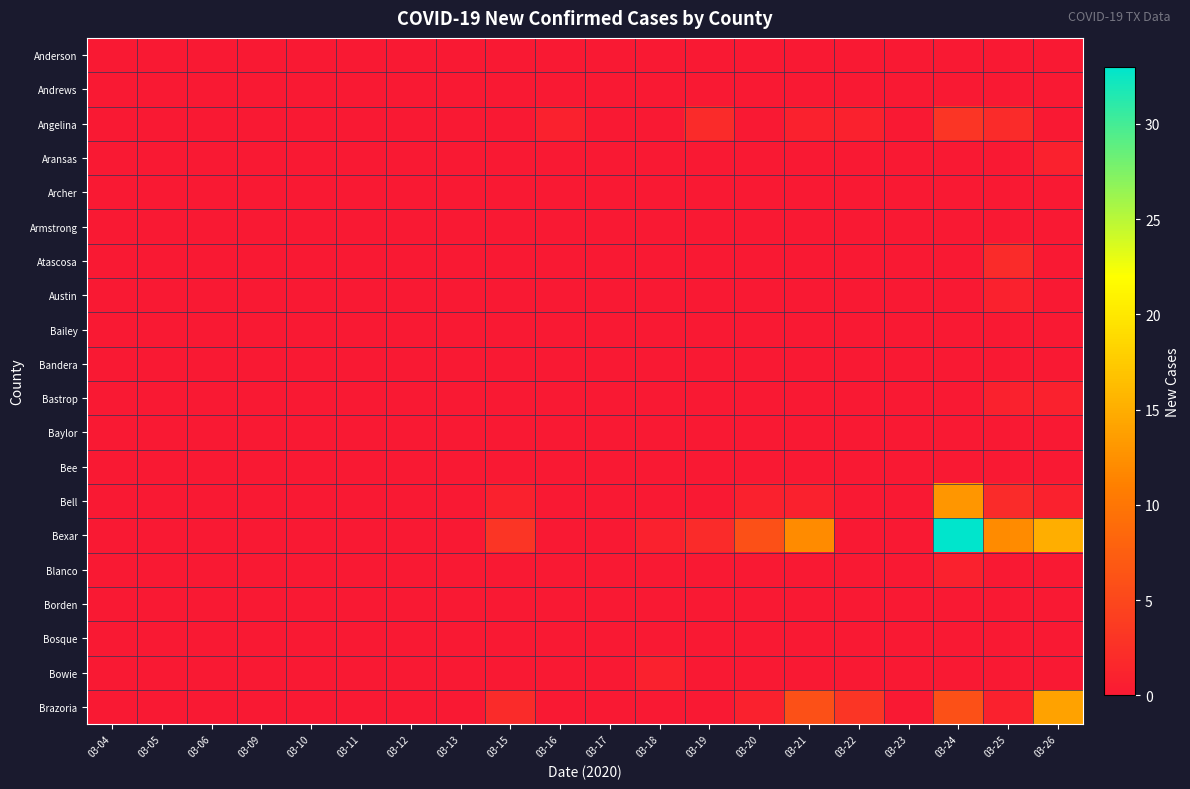

What is the spread (max minus min) of values at 03-20?

6